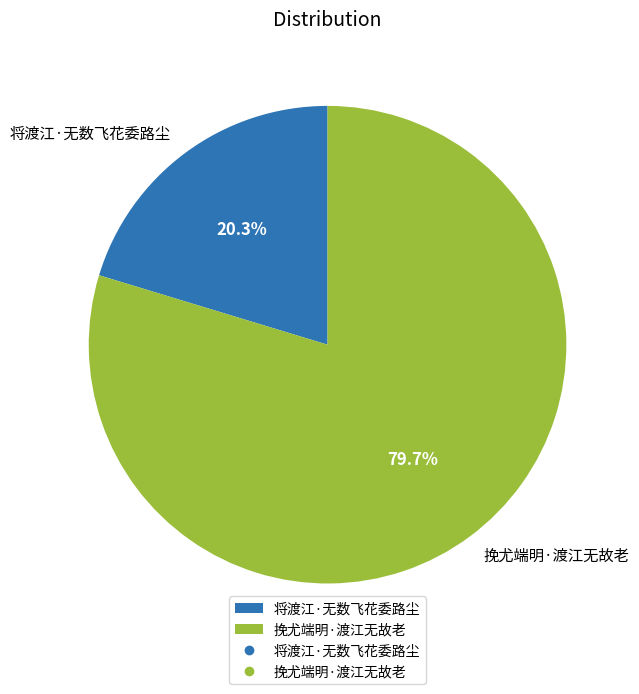

Which slice represents more than half of the pie?

挽尤端明·渡江无故老